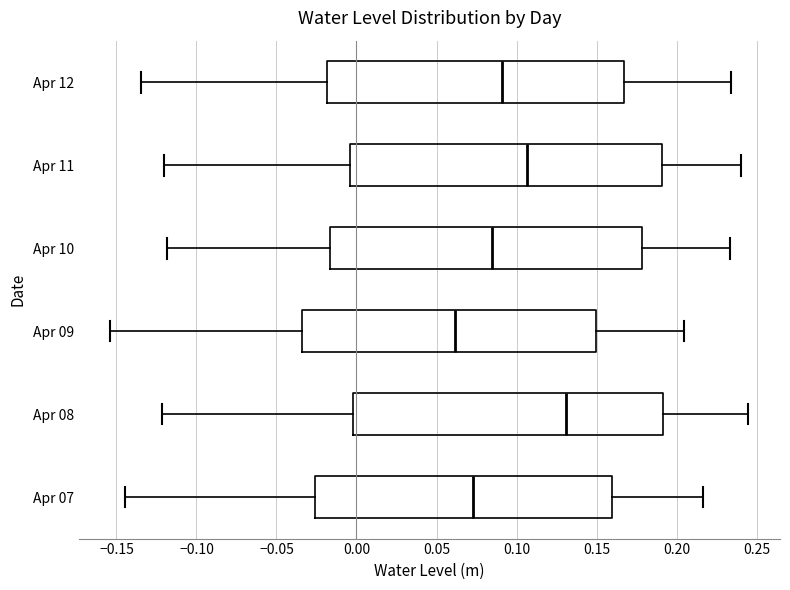

Which box has the furthest to the right median line?

Apr 08